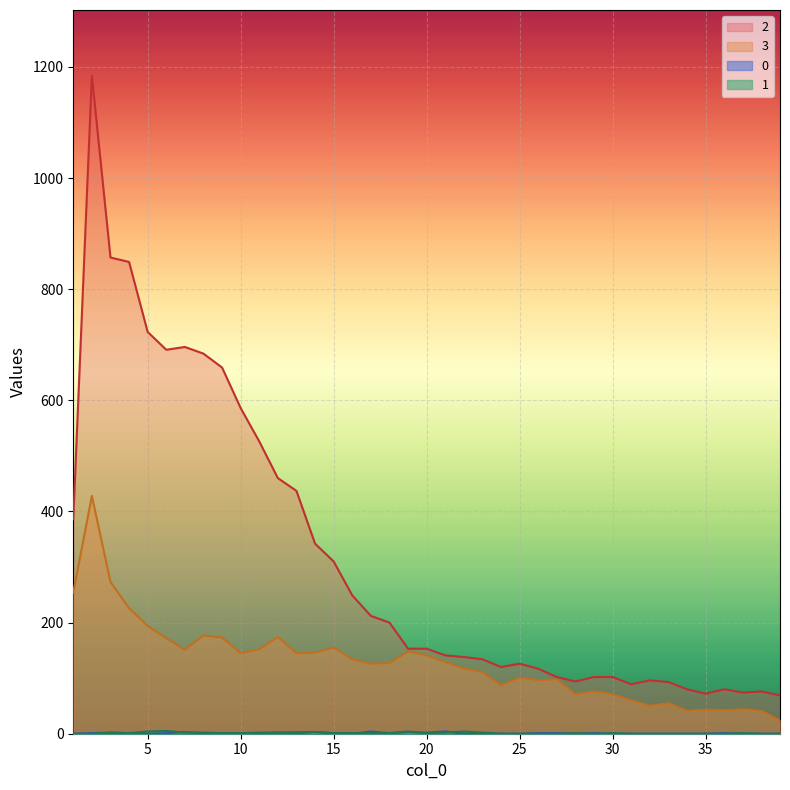

How many data points does each series have?

39